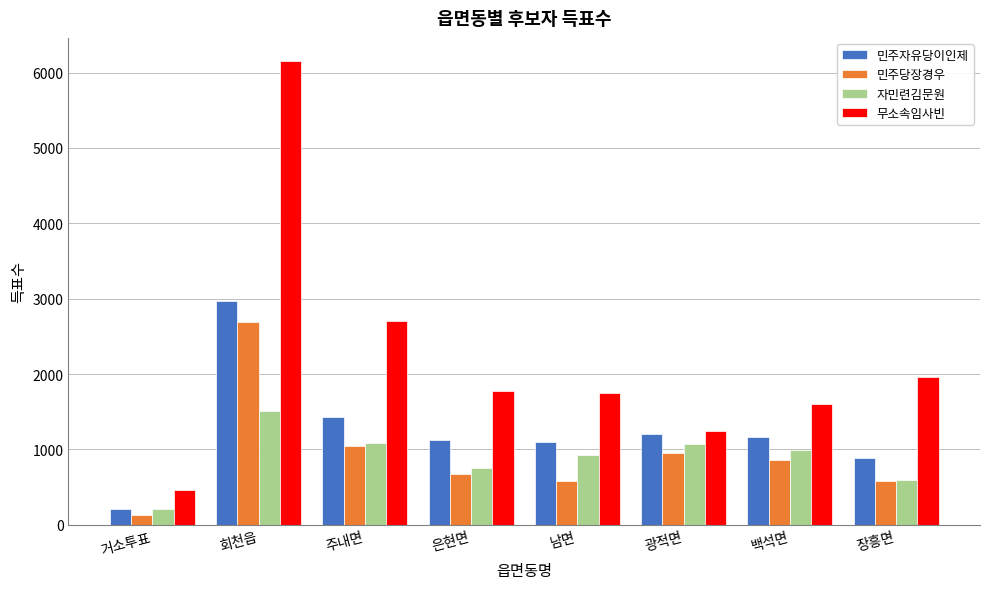

List the series in order of their peak value, highest first.

무소속임사빈, 민주자유당이인제, 민주당장경우, 자민련김문원